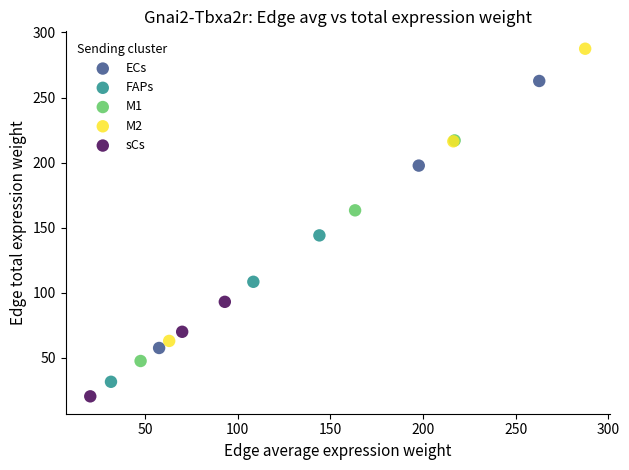

Which series reaches the maximum Y coordinate?

M2